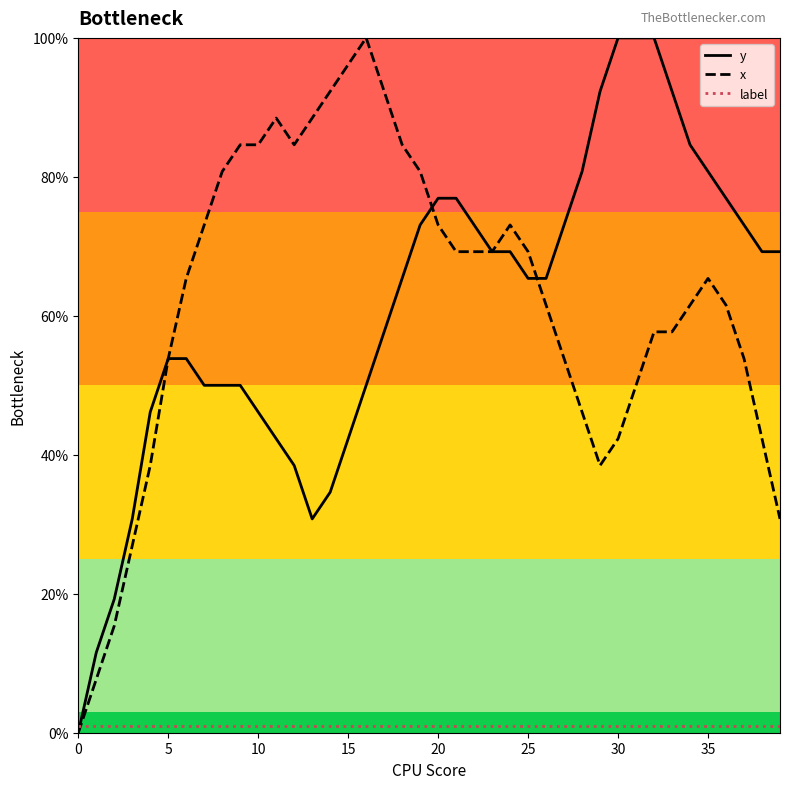

Which series ends up on top after the final intersection of y and label?

y